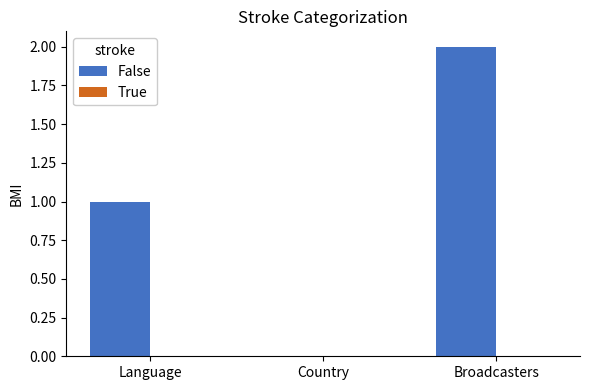

Between Broadcasters and Country, which is larger?

Broadcasters